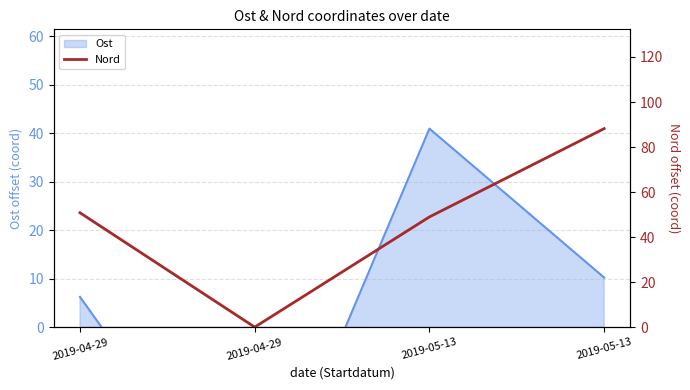

How many lines are shown in the chart?

1